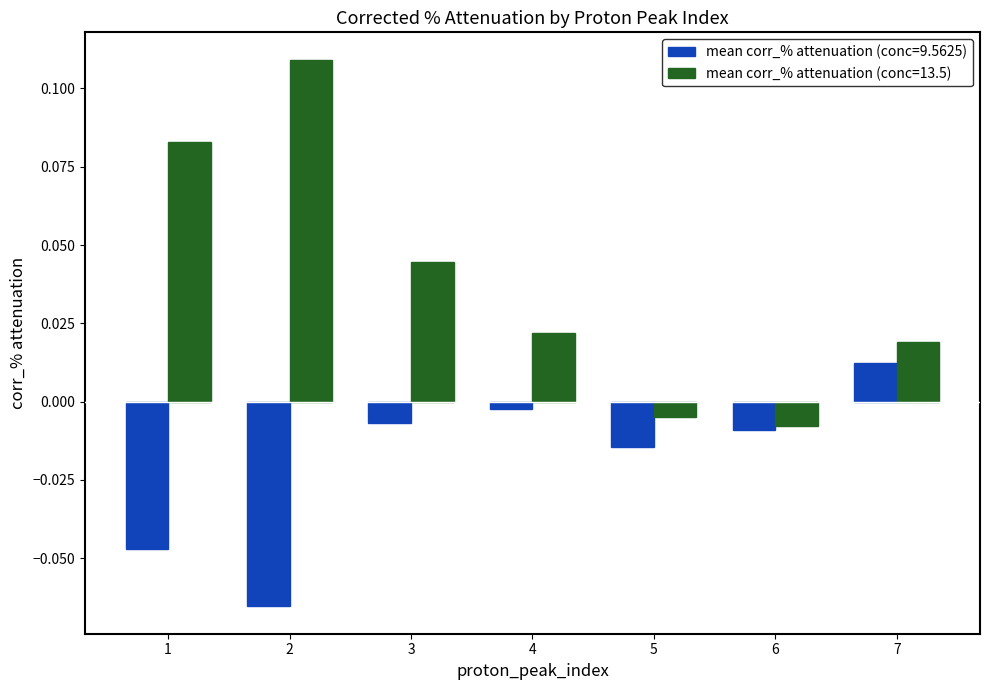

Which label corresponds to the largest value in the chart?

2